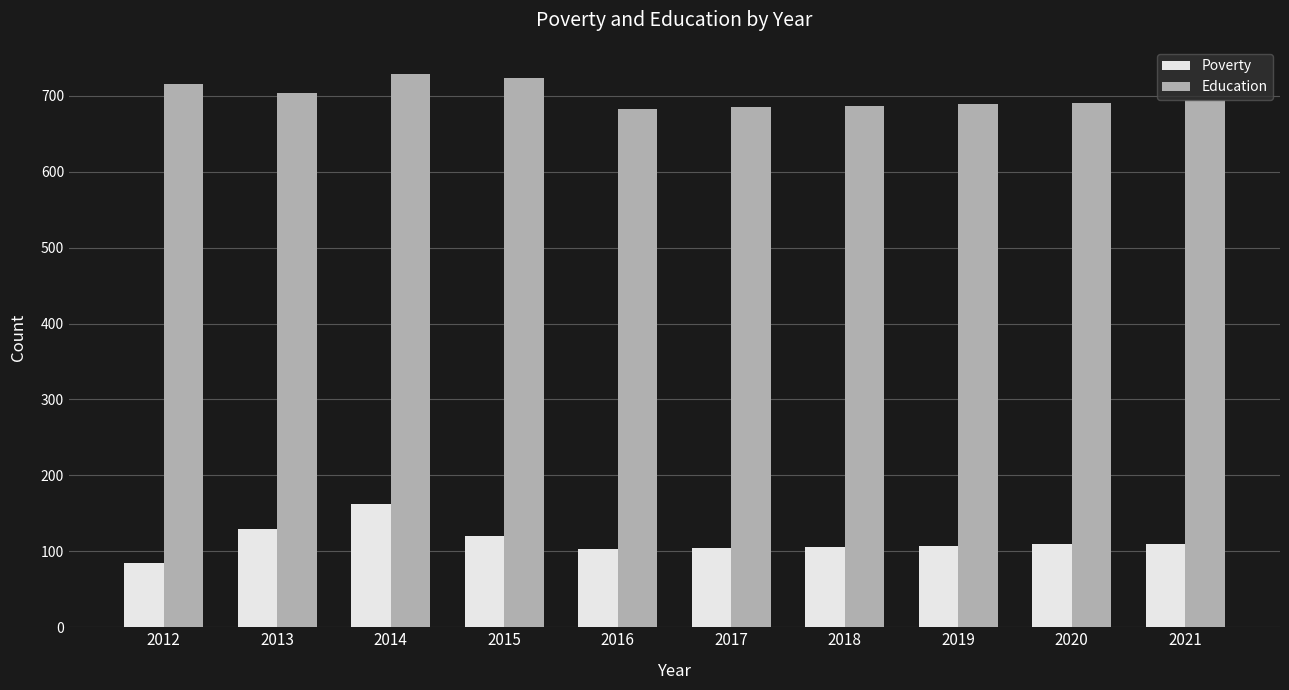

True or false: Poverty has a value of 110 at 2021.

True